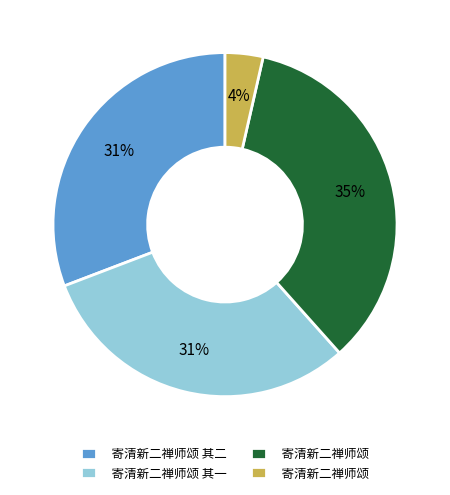

Is there any slice that represents more than half of the pie?

No